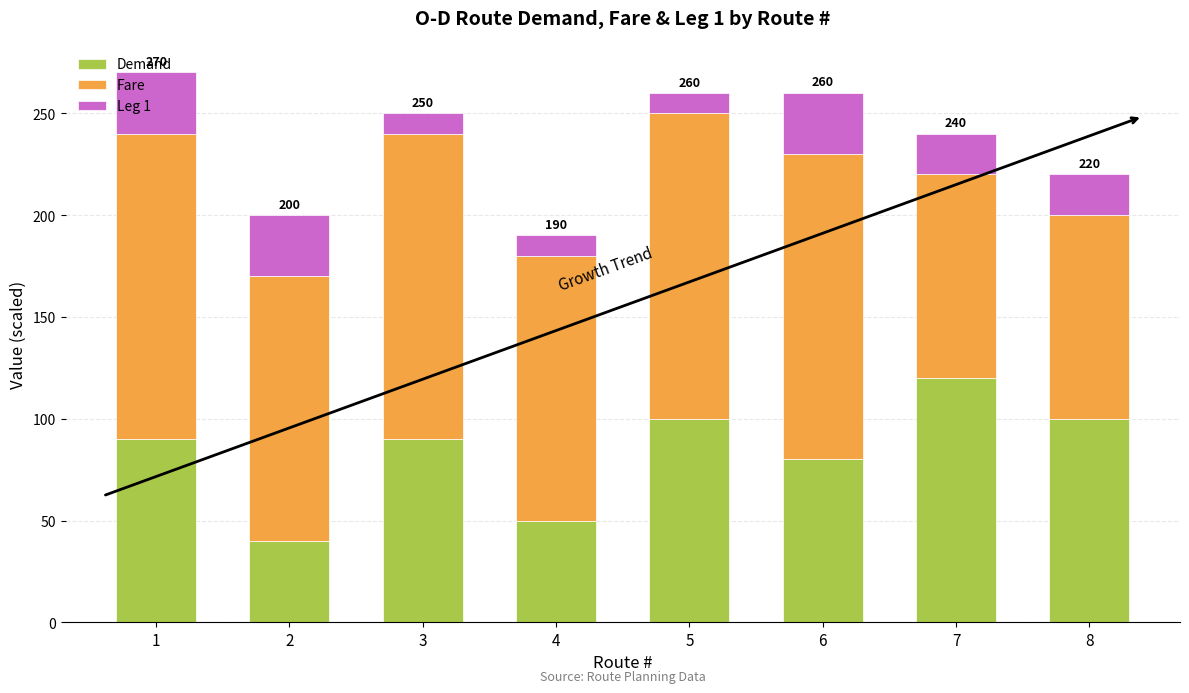

What are all the series names shown in the legend?

Demand, Fare, Leg 1